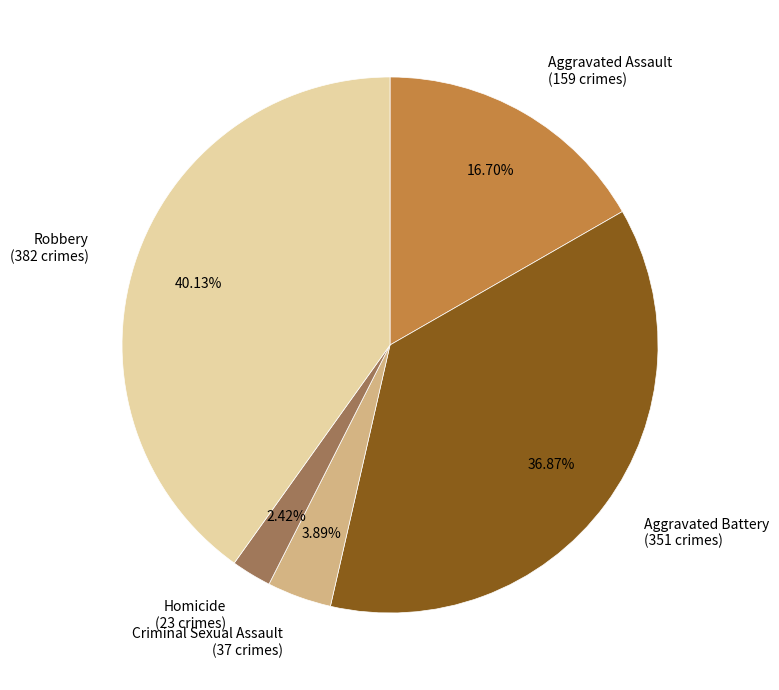

What portion of the pie excludes Robbery?

59.9%